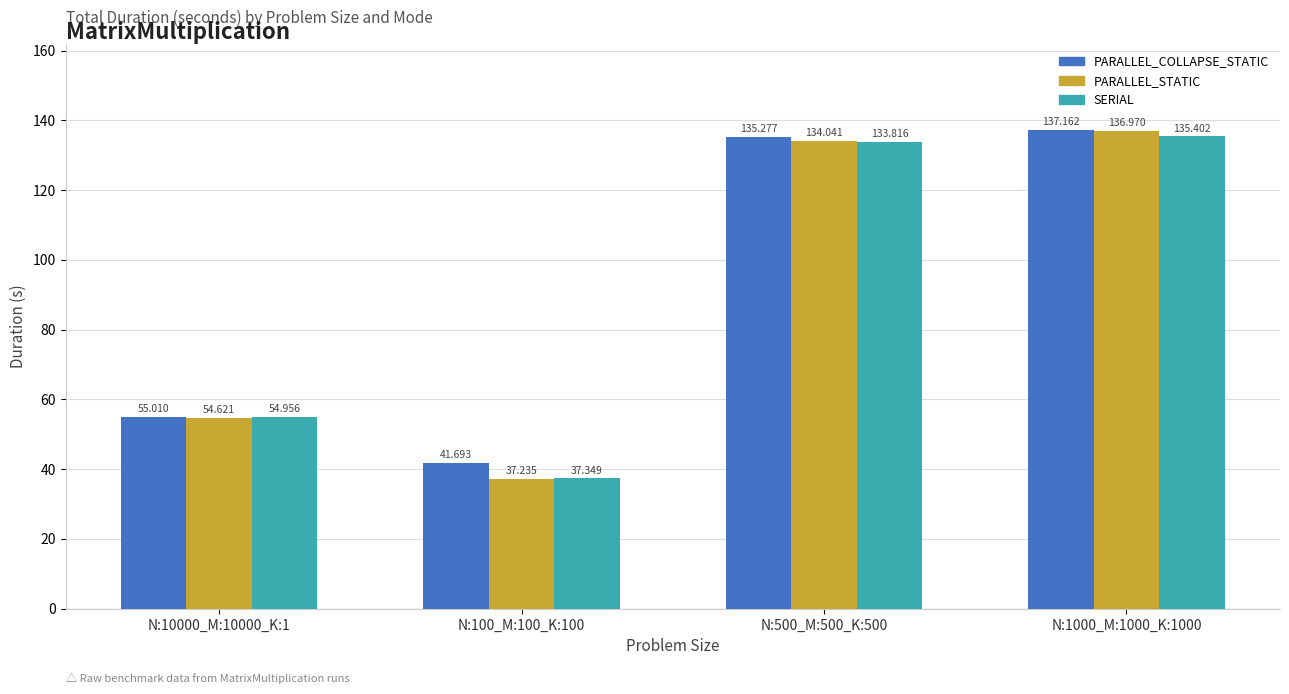

What is the smallest value displayed?

37.2